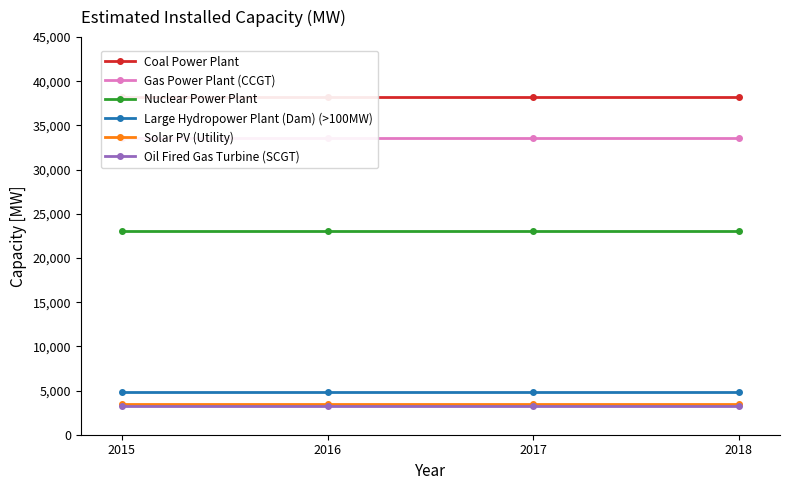

True or false: Oil Fired Gas Turbine (SCGT) and Coal Power Plant intersect in this chart.

False